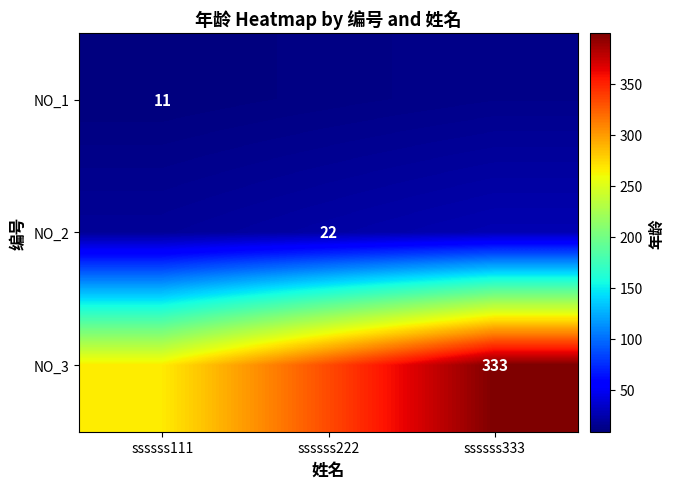

What is the minimum value for NO_3?

266.4